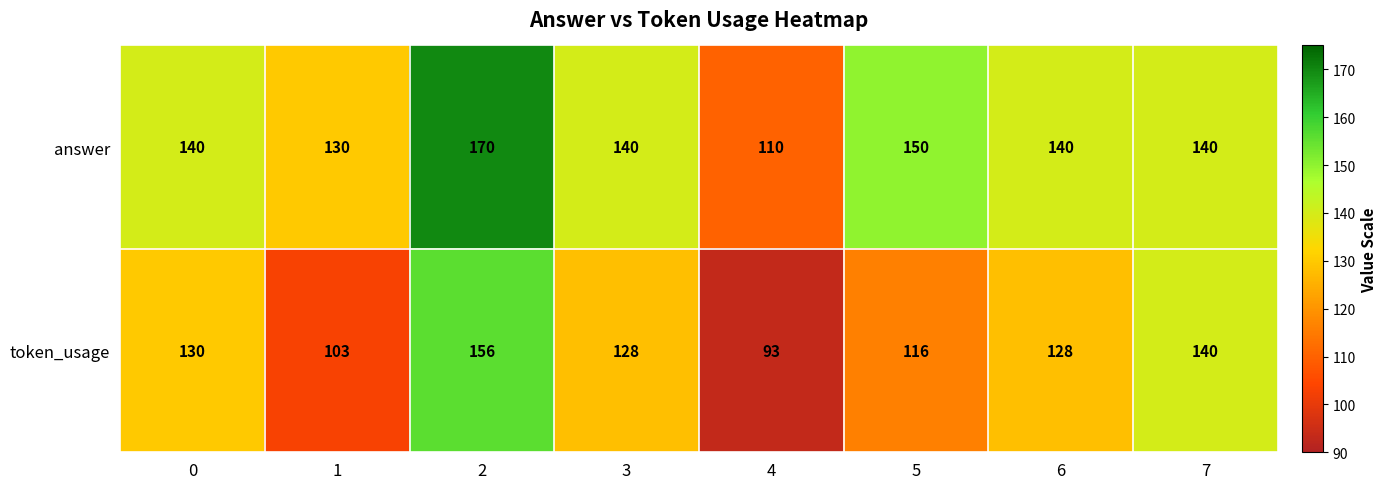

At how many categories does at least one series exceed 141?

2